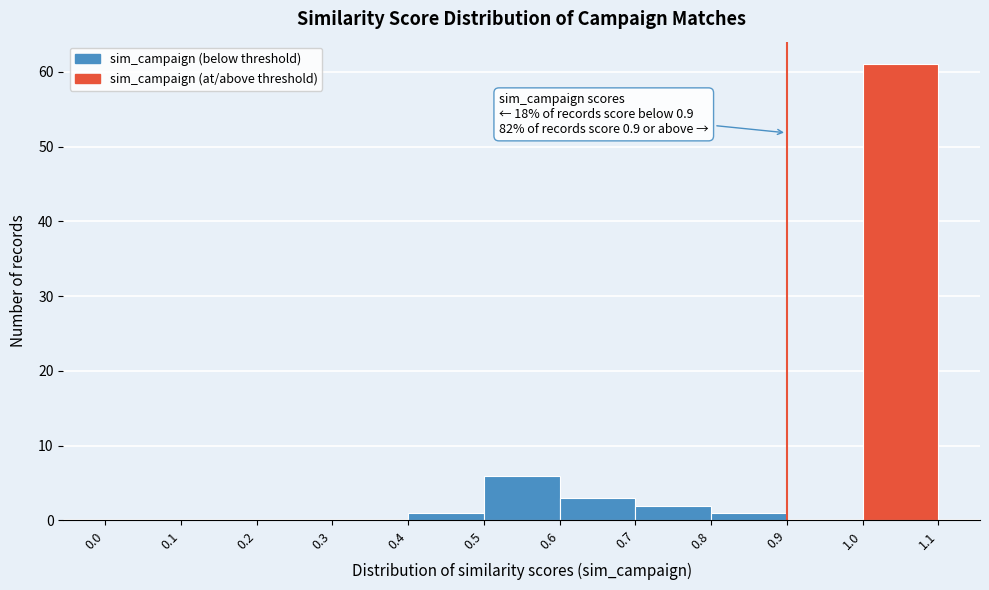

Which range on the x-axis has the tallest bar?

1.0 to 1.1